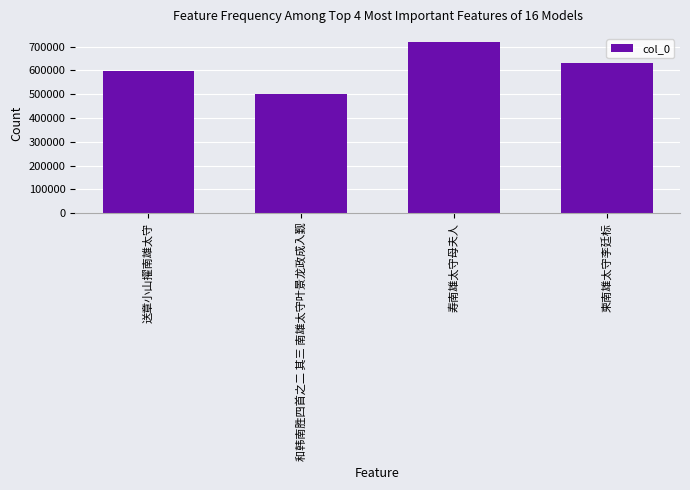

Does the chart contain any negative values?

No